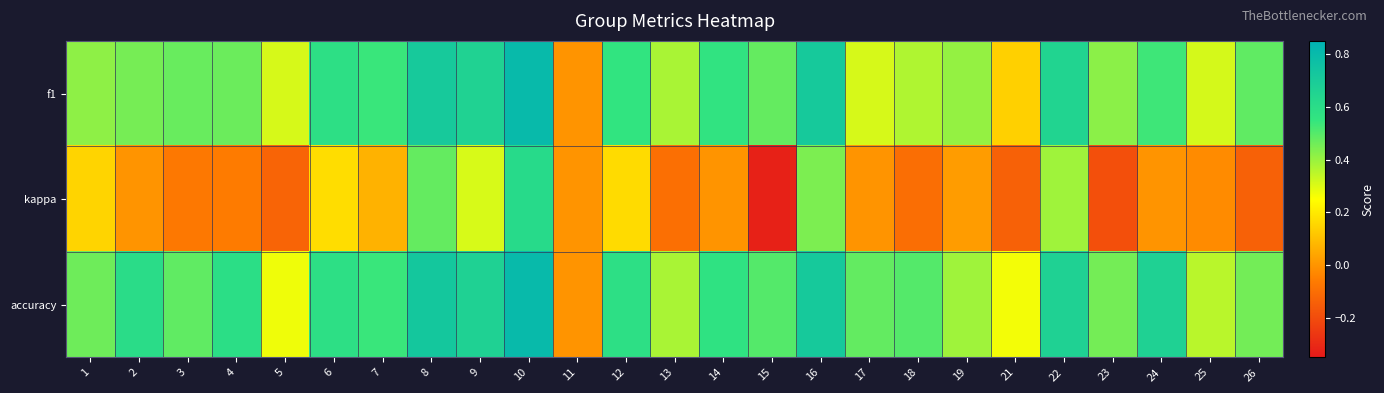

What is the smallest value displayed?

-0.3